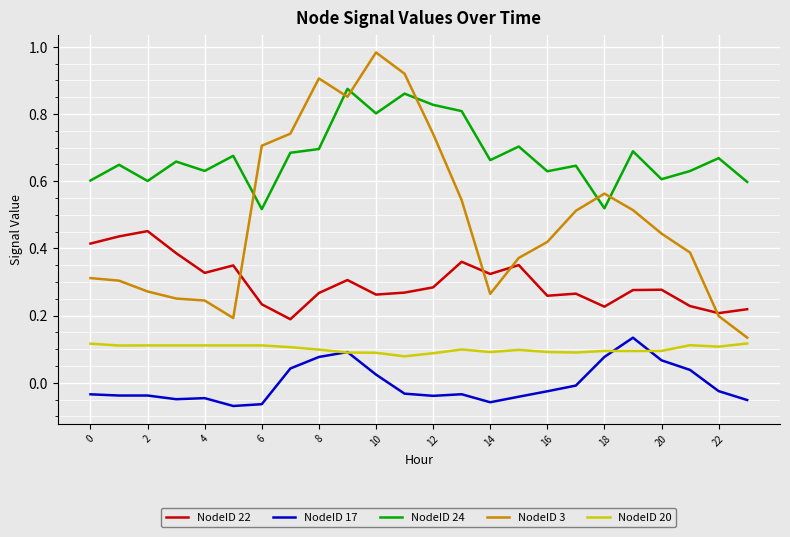

Which series has the widest spread of values?

NodeID 3